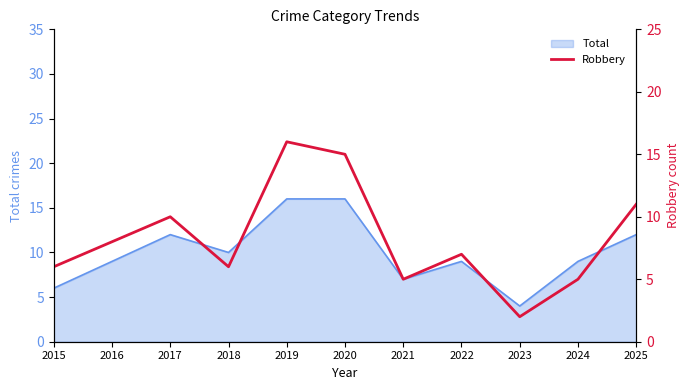

Rank the categories by value from lowest to highest.

2023, 2021, 2024, 2015, 2018, 2022, 2016, 2017, 2025, 2020, 2019